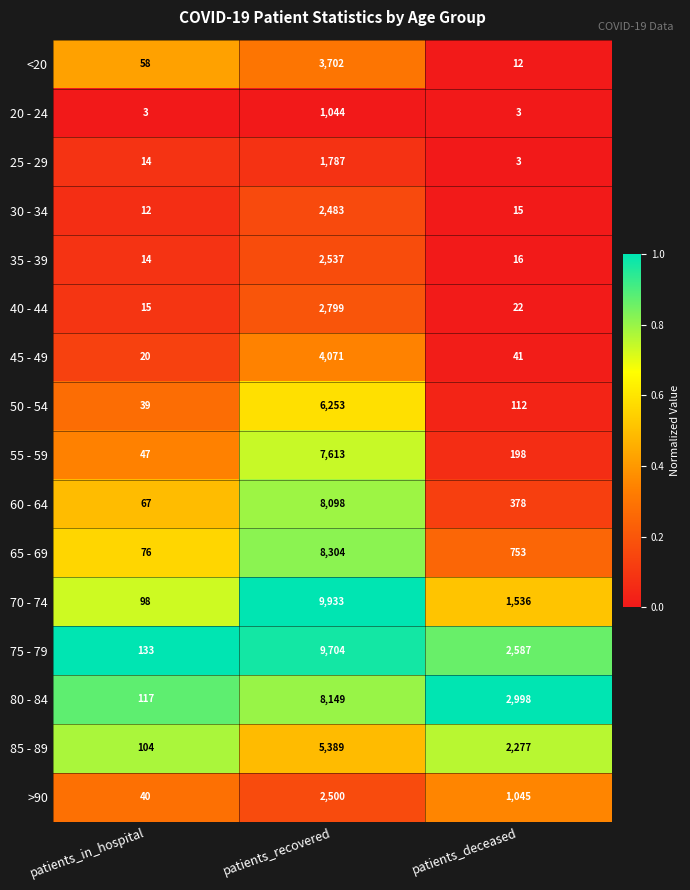

Which category has the highest value in the 20 - 24 series?

patients_recovered